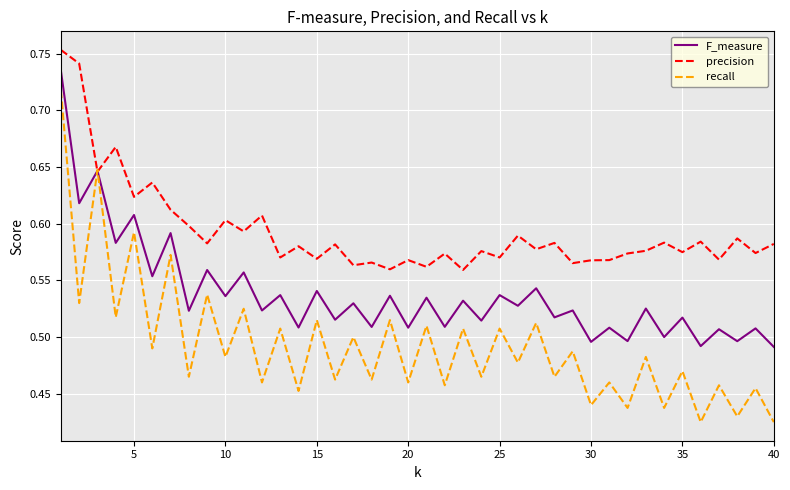

Which series has the widest spread of values?

recall